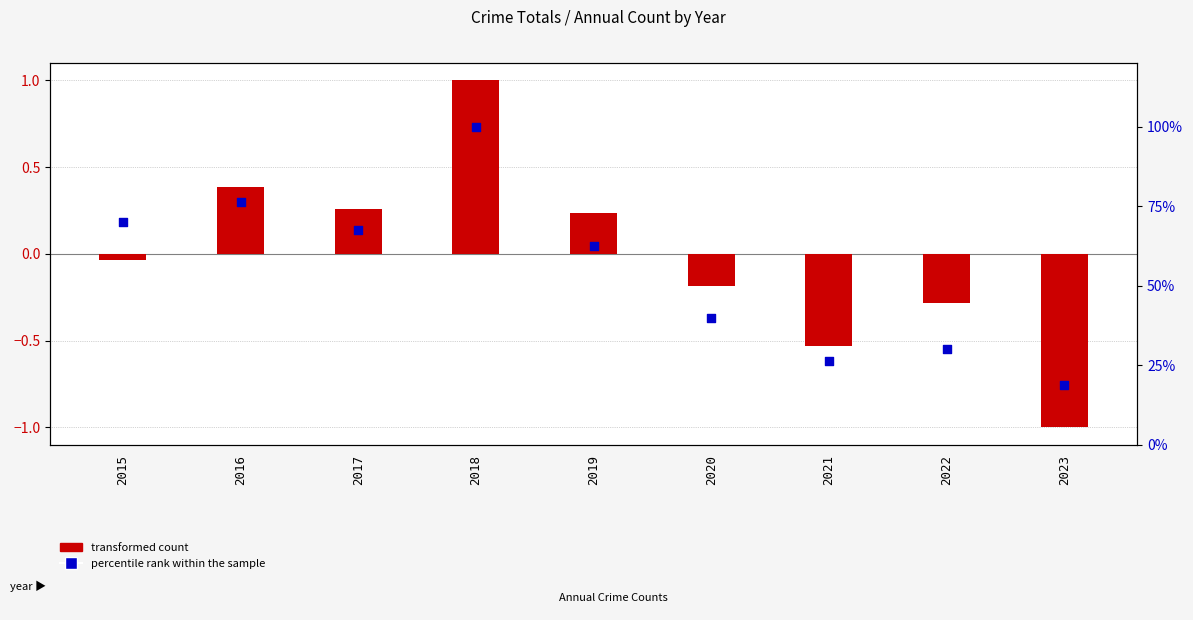

At how many categories does at least one series exceed 95?

1